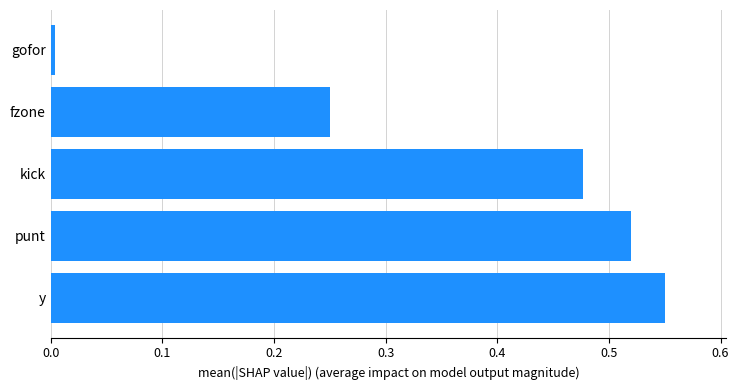

Does the chart contain stacked bars?

No